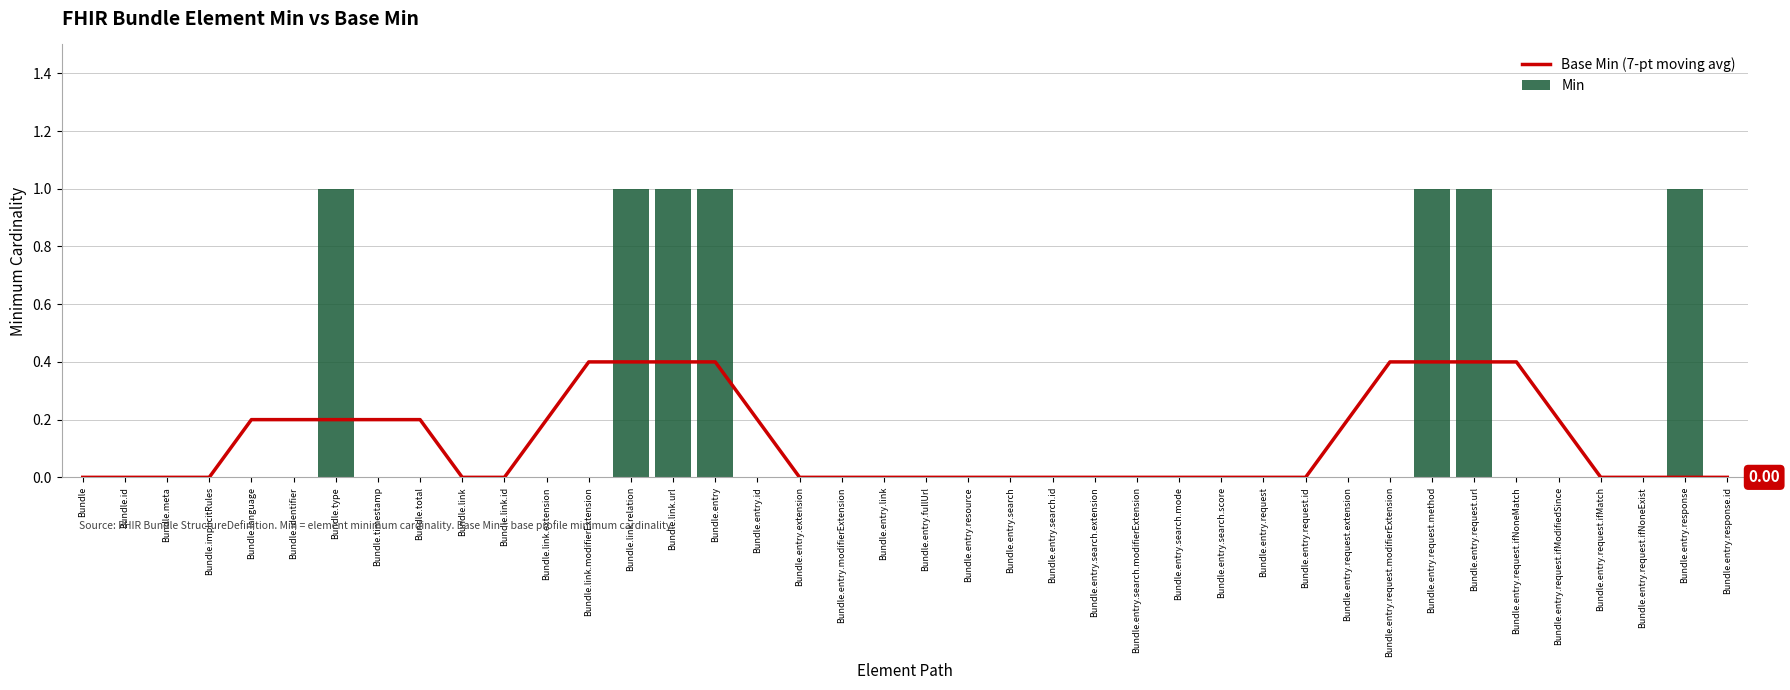

List the series in order of their overall mean, highest first.

Min, Base Min (7-pt moving avg)